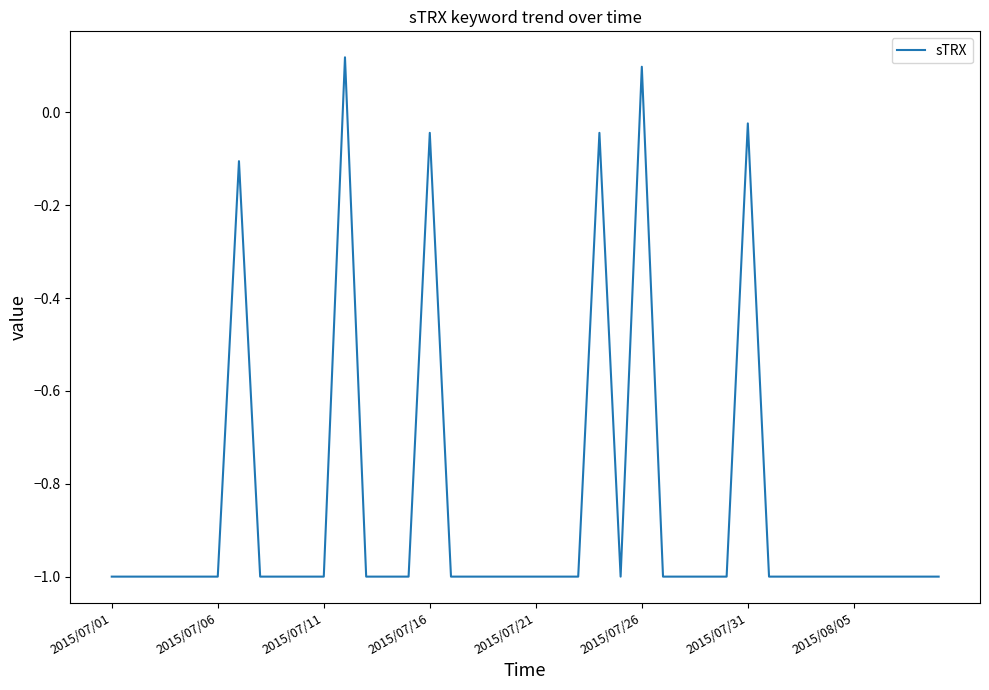

True or false: there are more than 1 points higher than both neighbors.

True